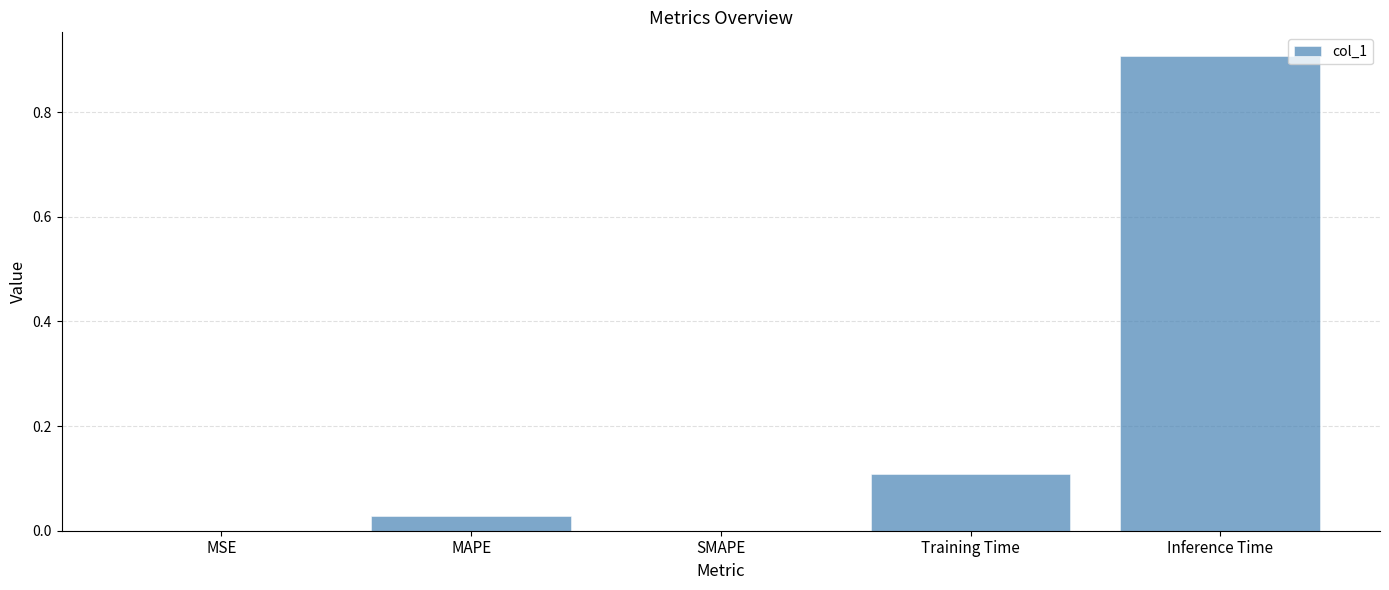

What is the sum of the values at Training Time and Inference Time?

1.0